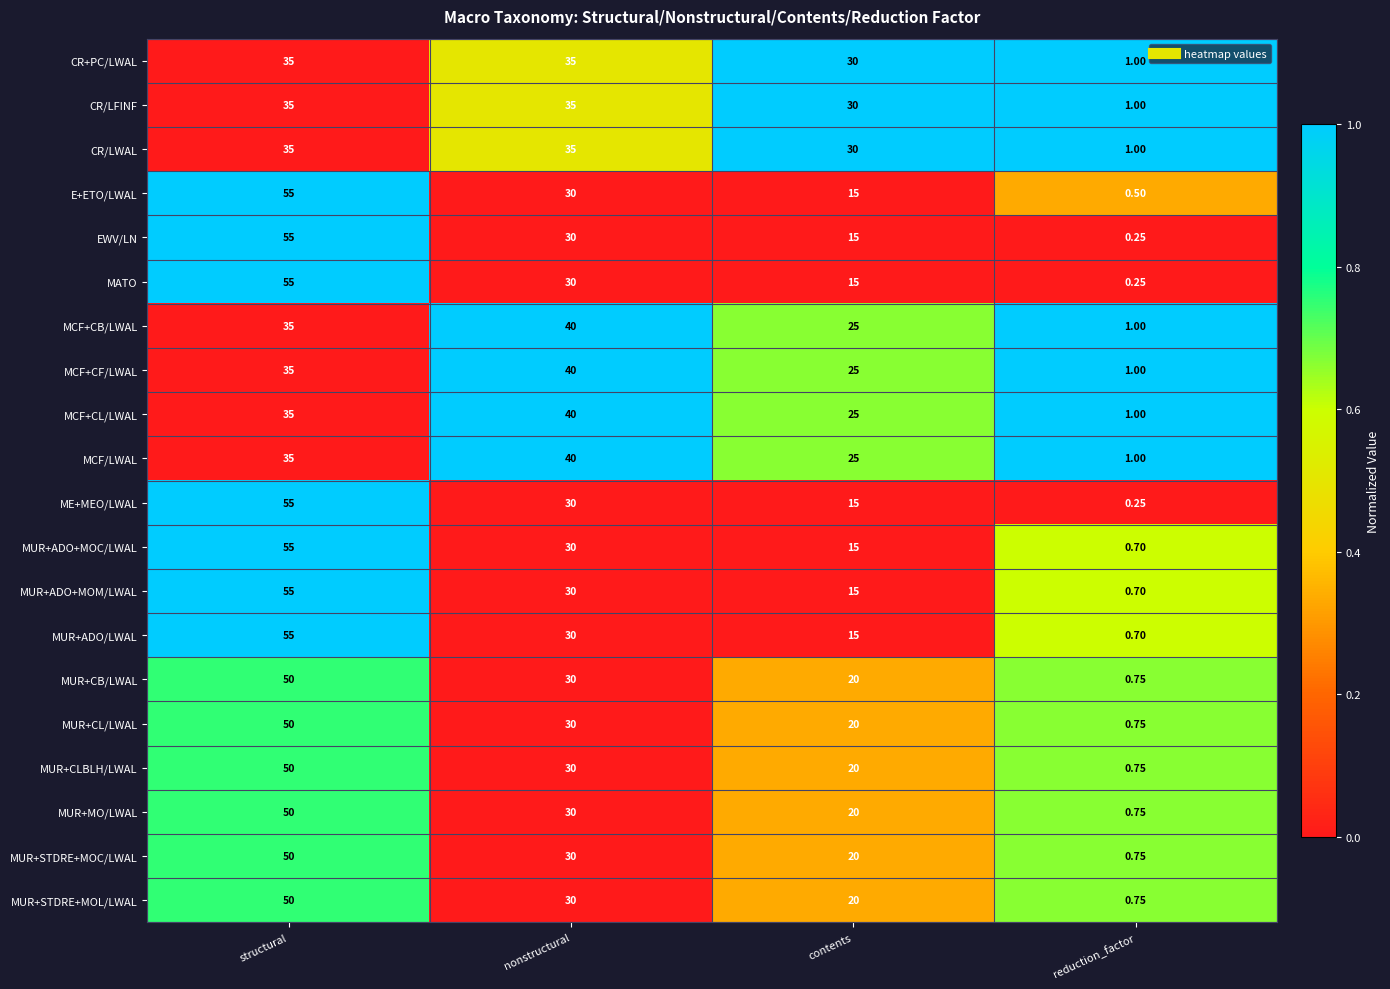

List the labels in order of MCF+CB/LWAL value, largest first.

nonstructural, structural, contents, reduction_factor